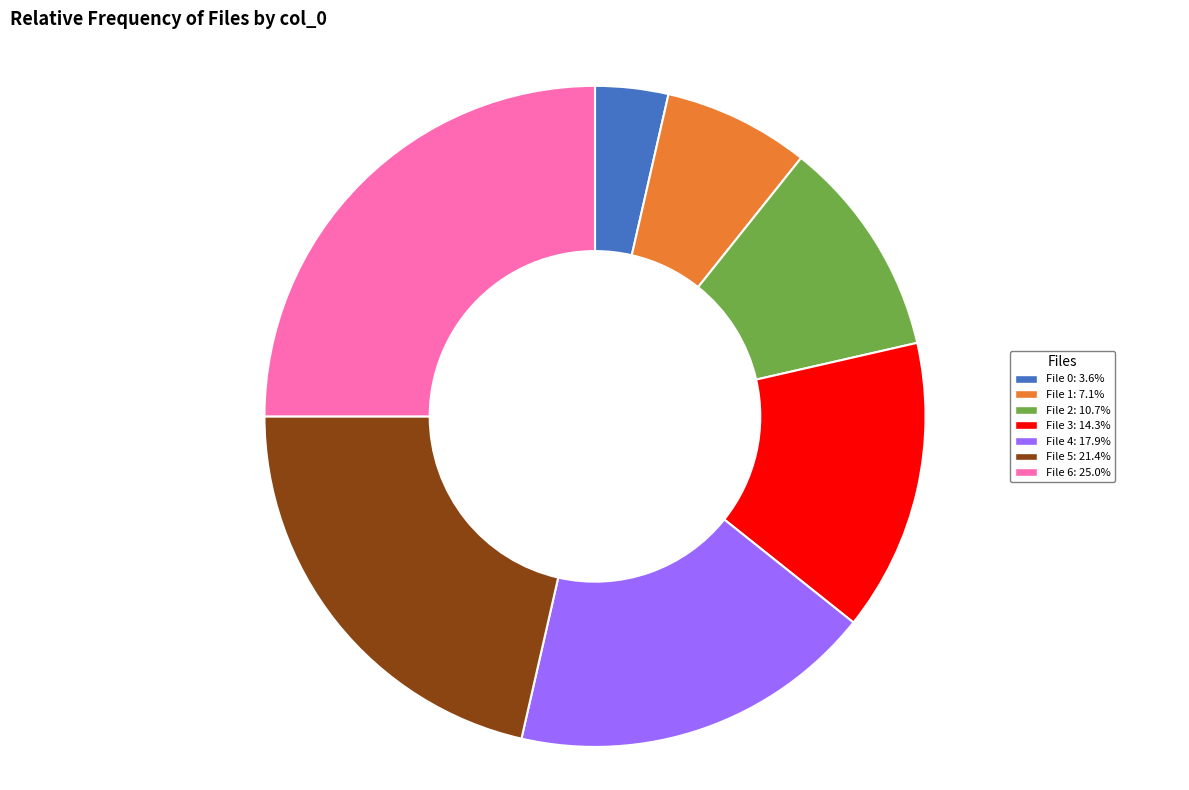

Approximately how many times larger is the value at File 0: 3.6% compared to File 1: 7.1%?

0.5